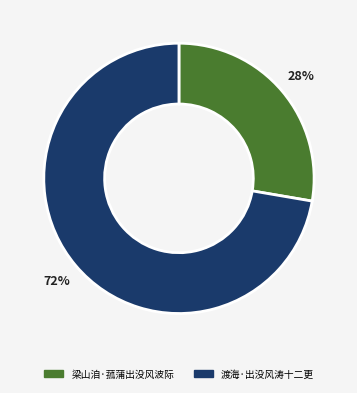

True or false: 渡海·出没风涛十二更 accounts for 72% of the total.

True